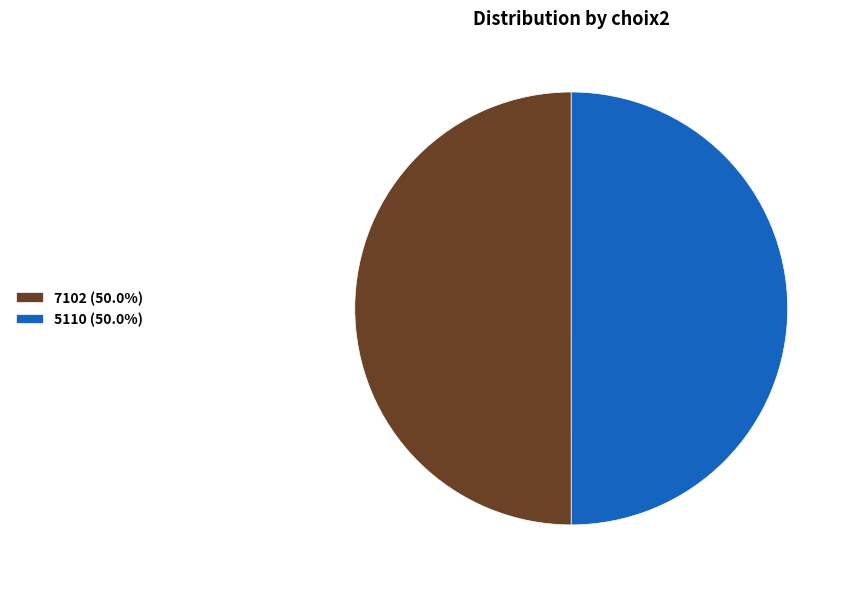

What is the ratio of the value at 7102 (50.0%) to the value at 5110 (50.0%)?

1.0